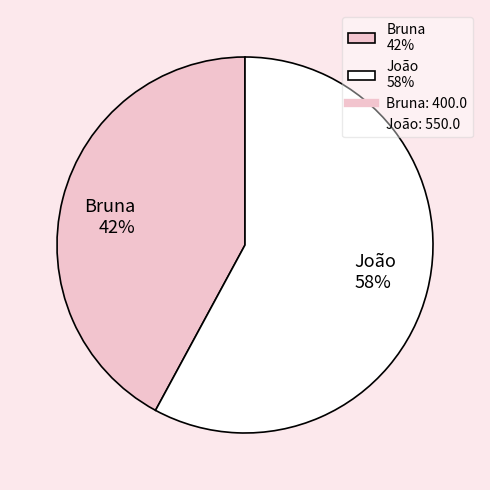

To the nearest percent, what portion does Bruna represent?

42%